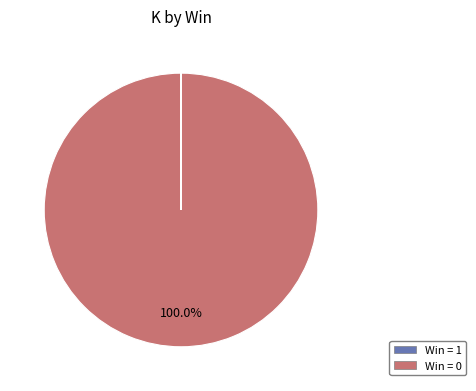

Is there any slice that represents more than half of the pie?

Yes